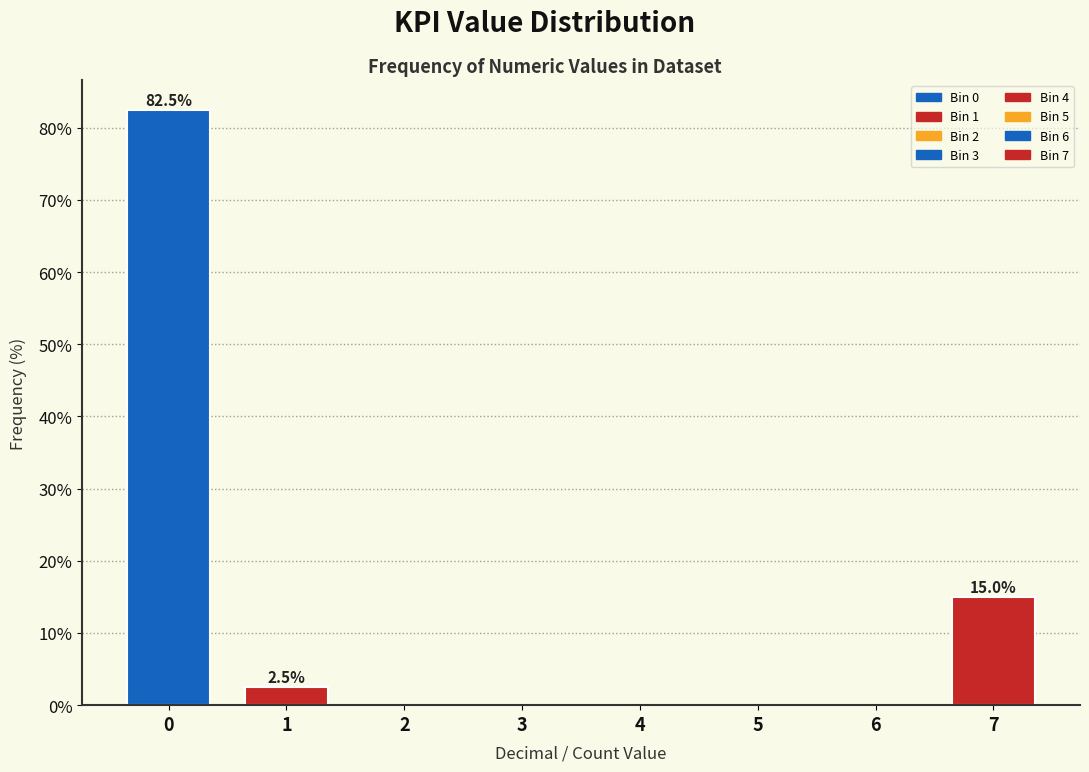

Reading left to right, list all the values displayed in this chart.

0=82.5	1=2.5	2=0.0	3=0.0	4=0.0	5=0.0	6=0.0	7=15.0